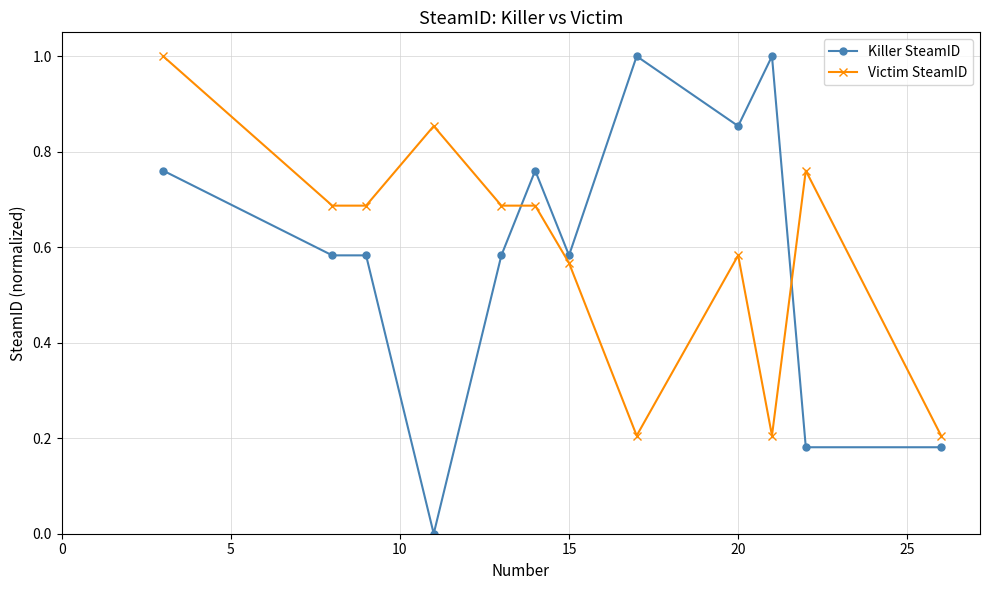

What is the difference between the maximum and minimum values in the Killer SteamID series?

1.0